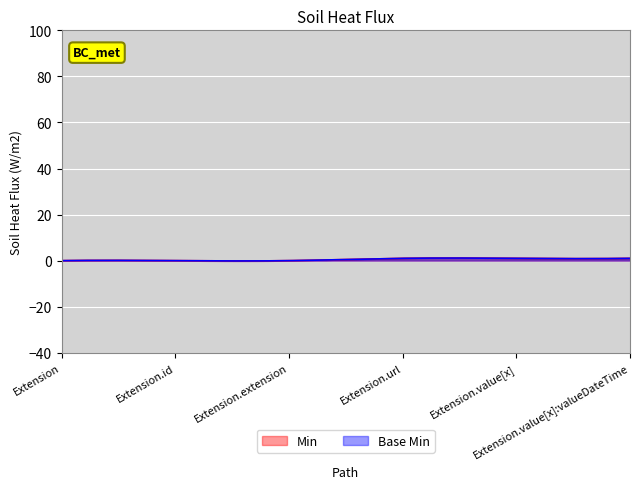

At how many categories does at least one series exceed 0?

3